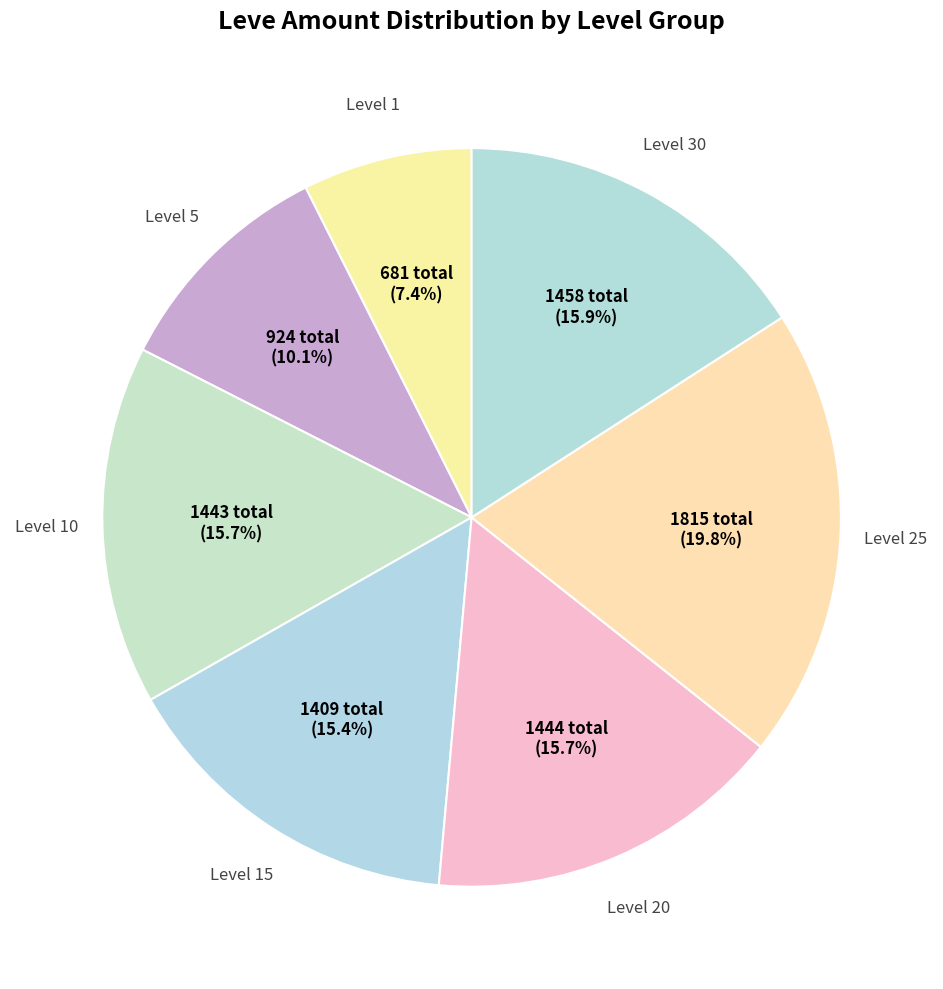

Count the number of slices in the pie.

7